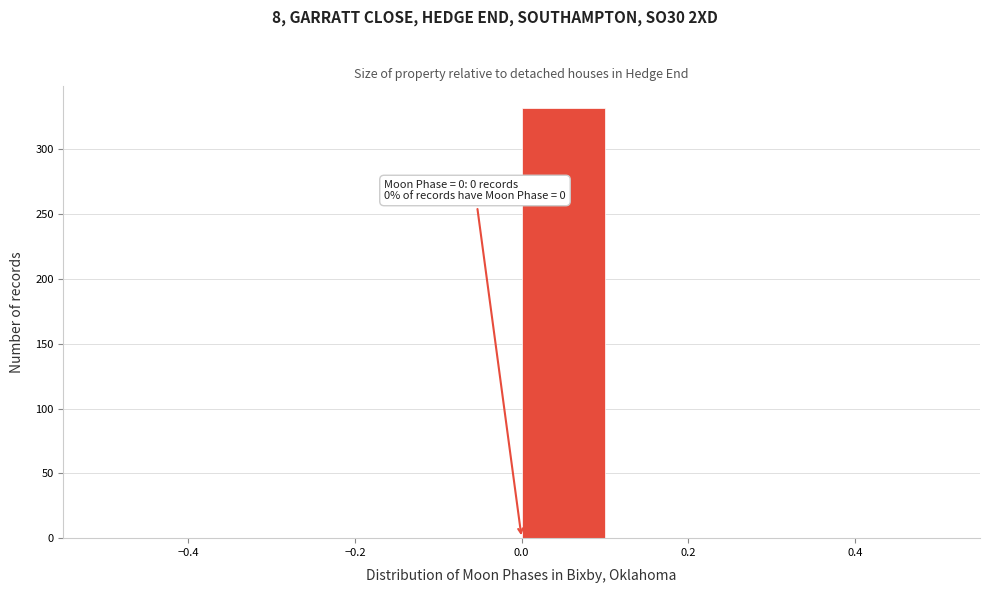

Over which range of the x-axis is the bar tallest?

0.0 to 0.1